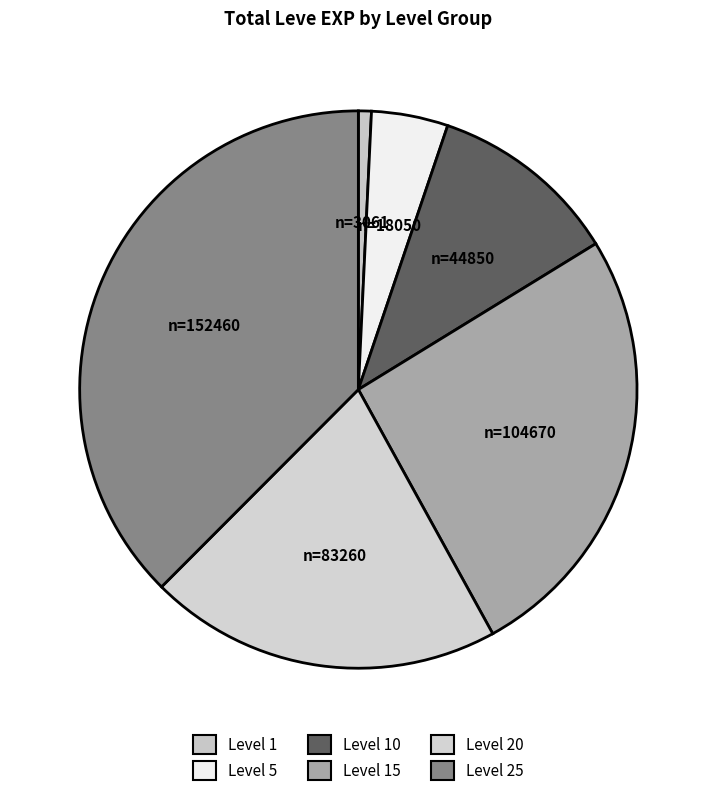

How many segments does this pie chart have?

6